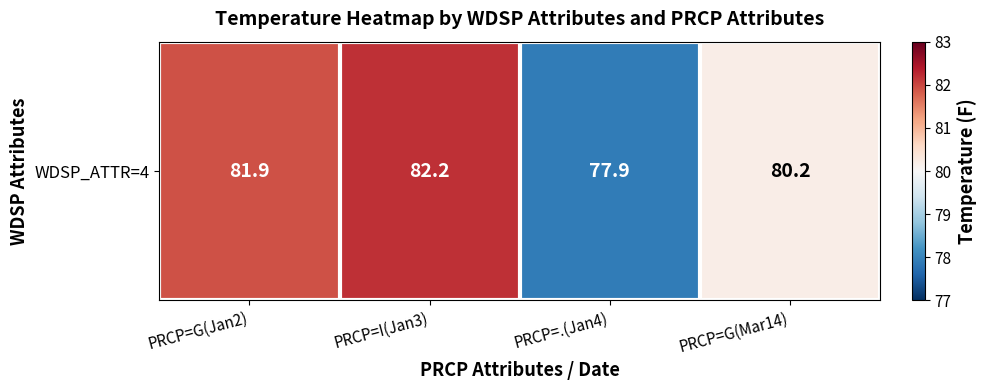

List the labels in order of value, largest first.

PRCP=I(Jan3), PRCP=G(Jan2), PRCP=G(Mar14), PRCP=.(Jan4)